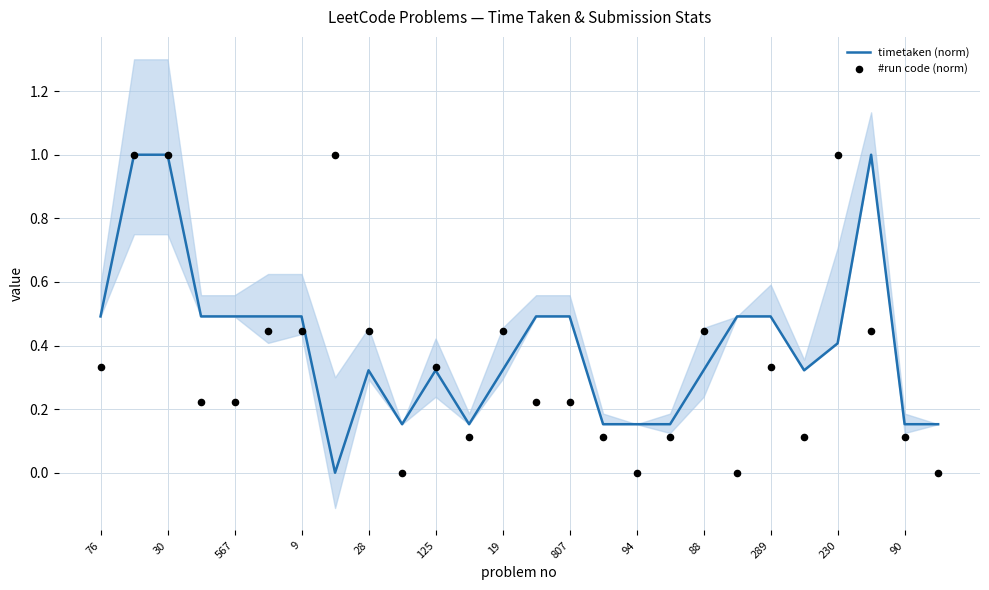

Which series reaches the minimum Y coordinate?

timetaken (norm)